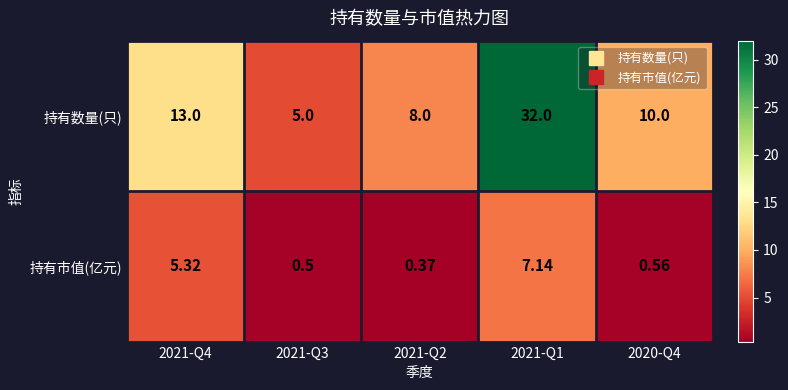

Between 2021-Q2 and 2021-Q1, which series saw the biggest shift?

持有数量(只)